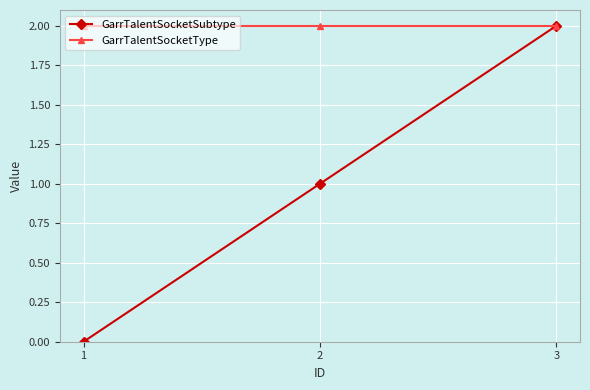

The GarrTalentSocketType series shows 1 at 2. True or false?

False